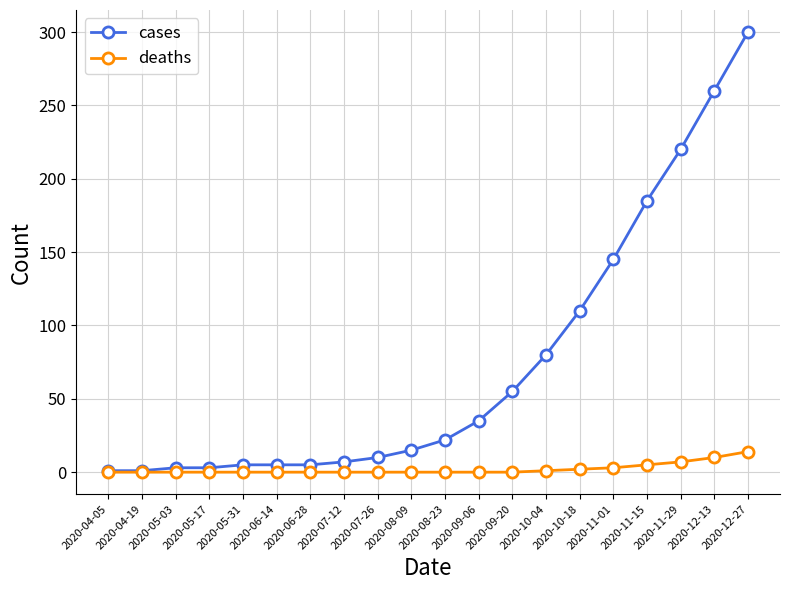

List the series in order of their overall mean, lowest first.

deaths, cases